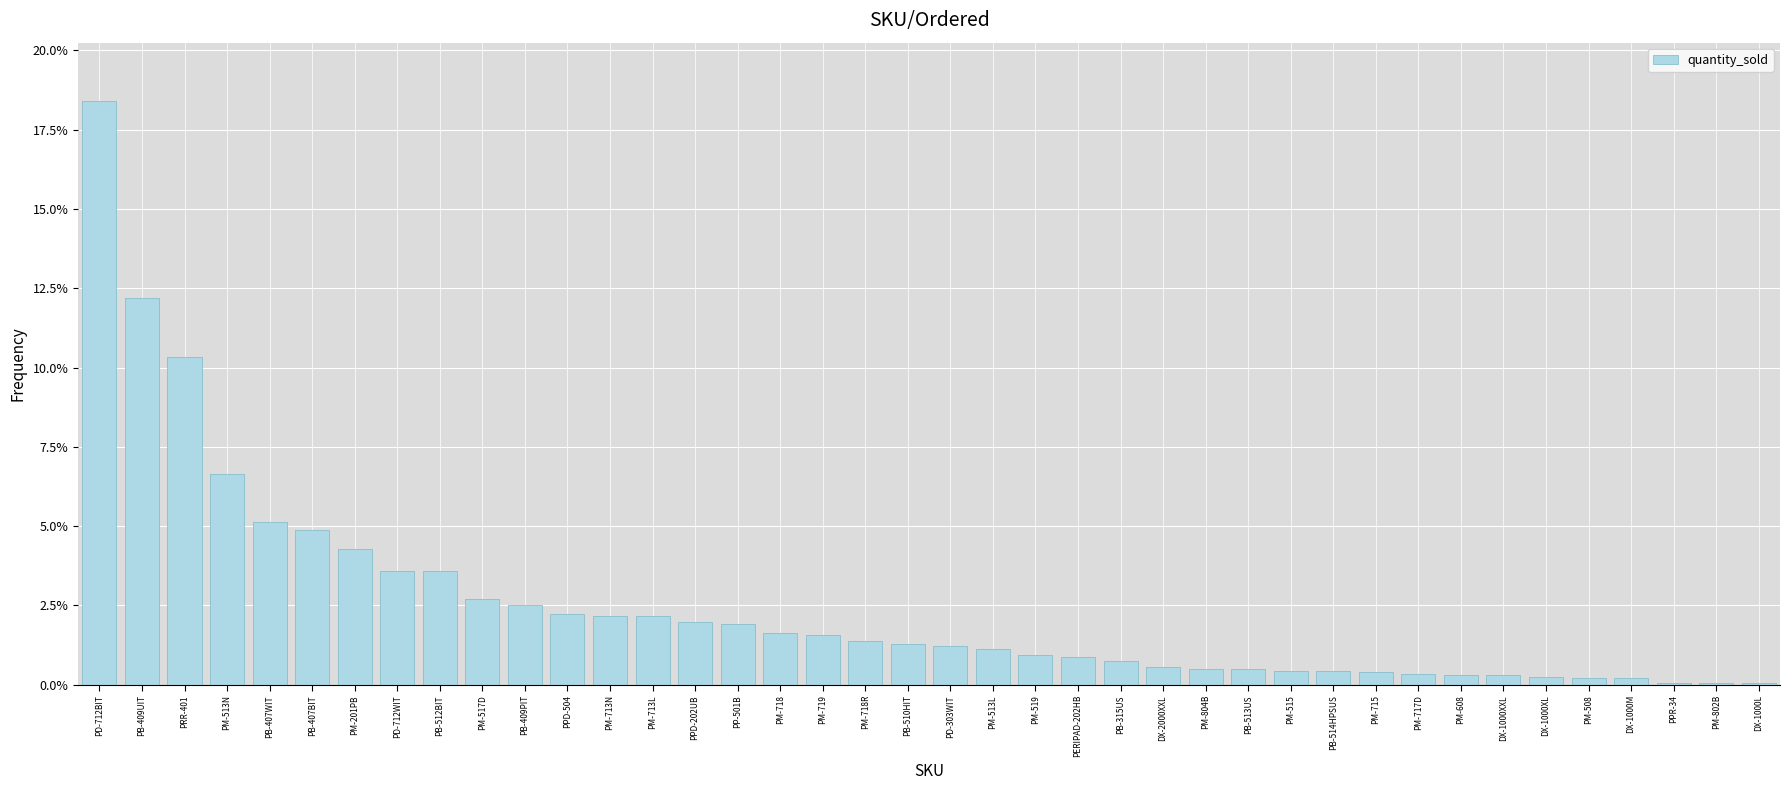

Which category has the lowest value across all series?

PPR-34